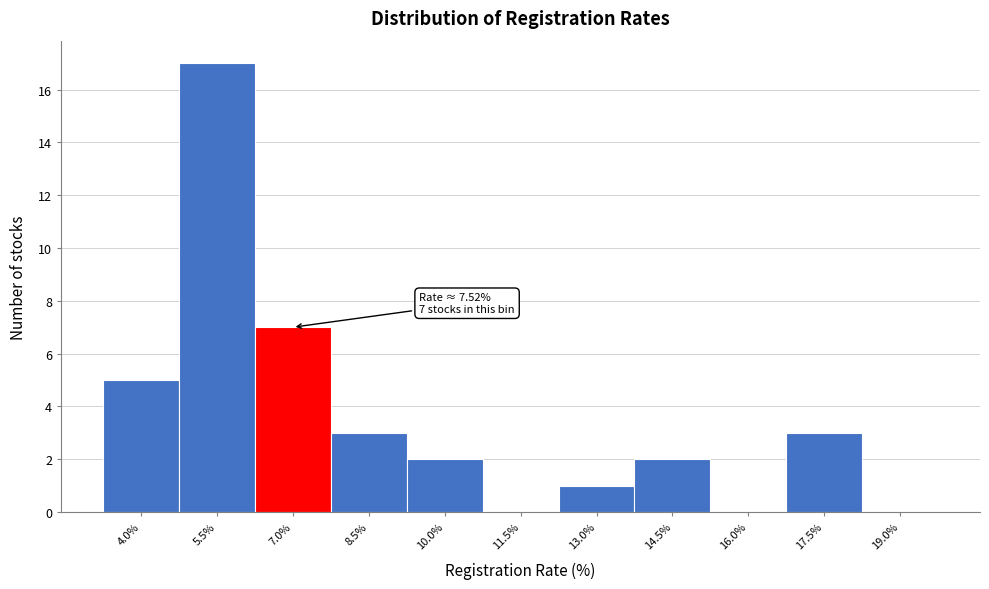

Reading left to right, extract all data points from this chart.

4.0%=5	5.5%=17	7.0%=7	8.5%=3	10.0%=2	11.5%=0	13.0%=1	14.5%=2	16.0%=0	17.5%=3	19.0%=0